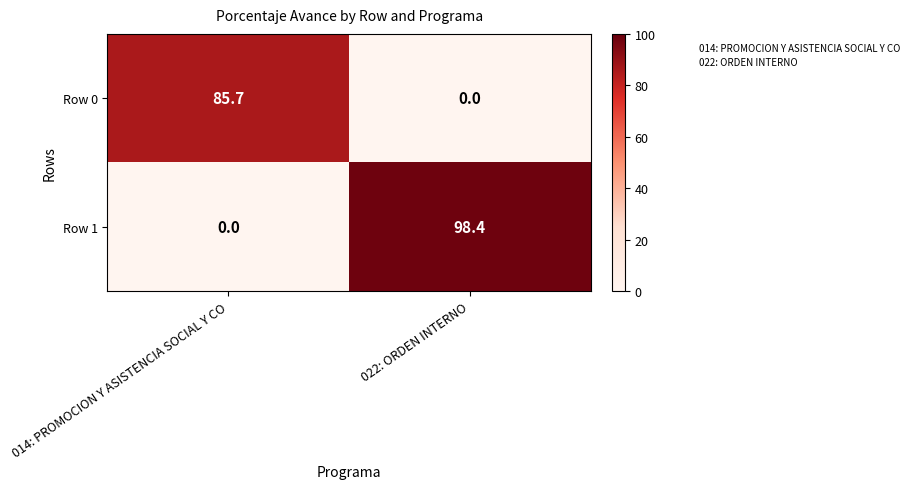

The Row 0 series shows 0.0 at 022: ORDEN INTERNO. True or false?

True